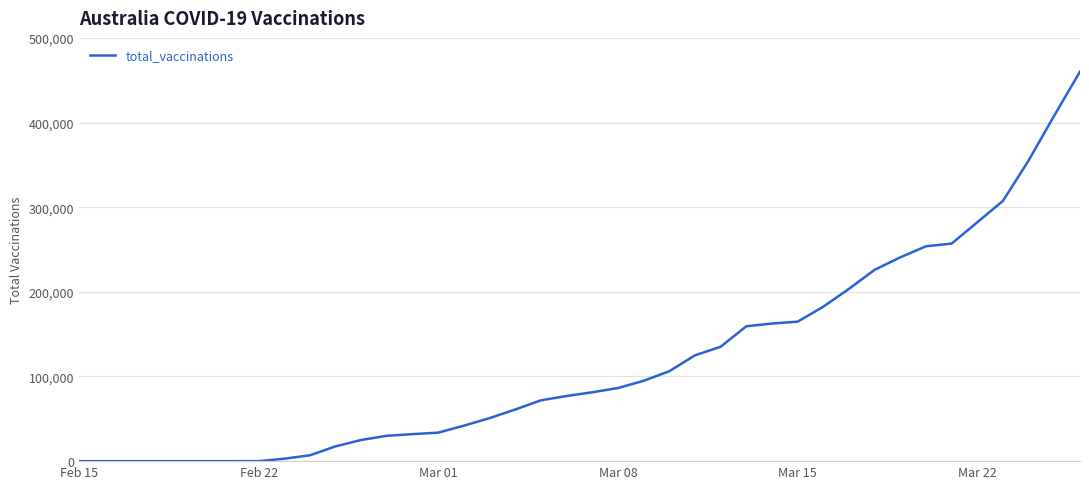

What is the maximum value shown in the chart?

460155